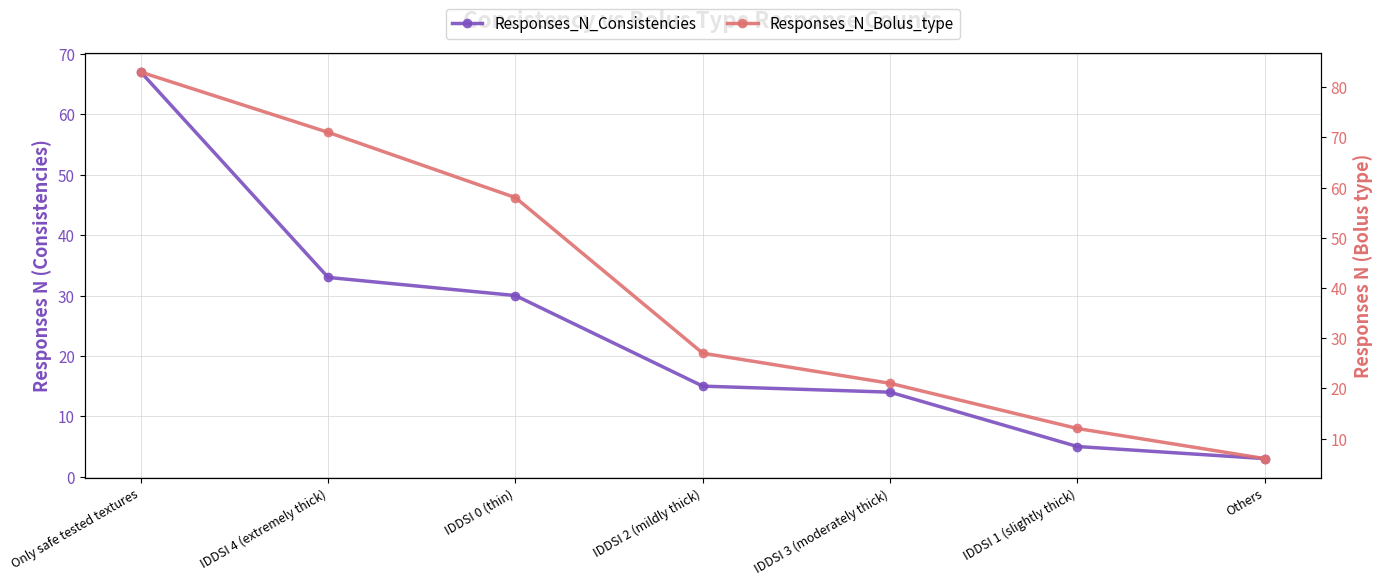

How many data points in Responses_N_Bolus_type are less than 27?

3